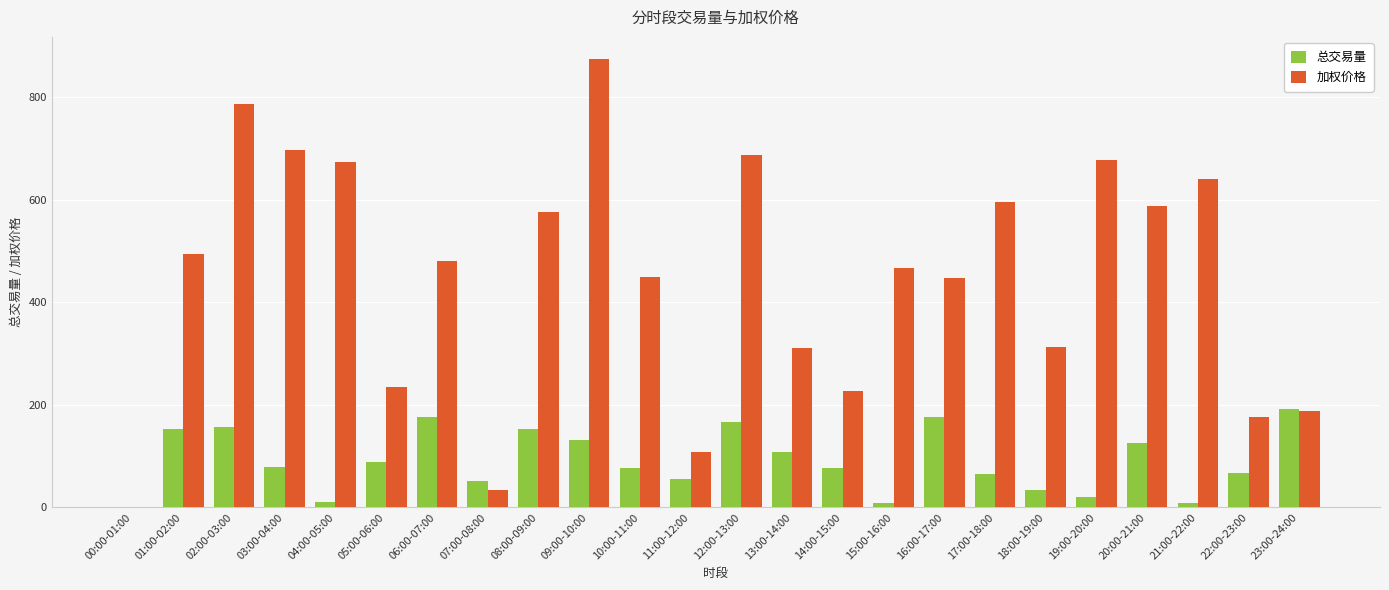

How many values in the 总交易量 series exceed 78?

12